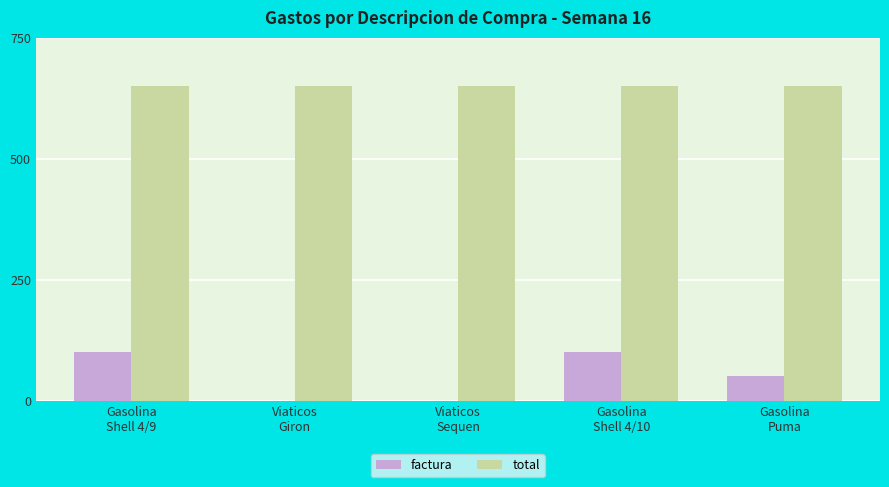

Are the bars horizontal?

No